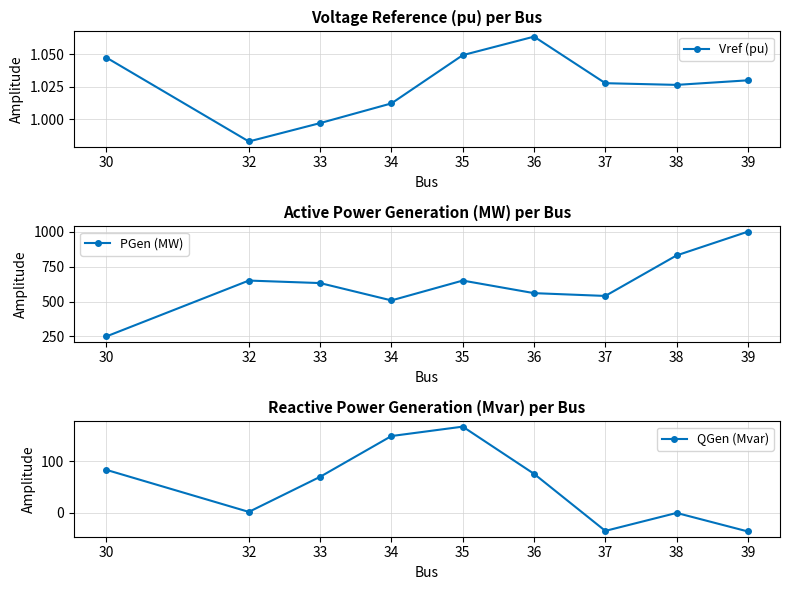

Is this an area chart (filled region under the line)?

No